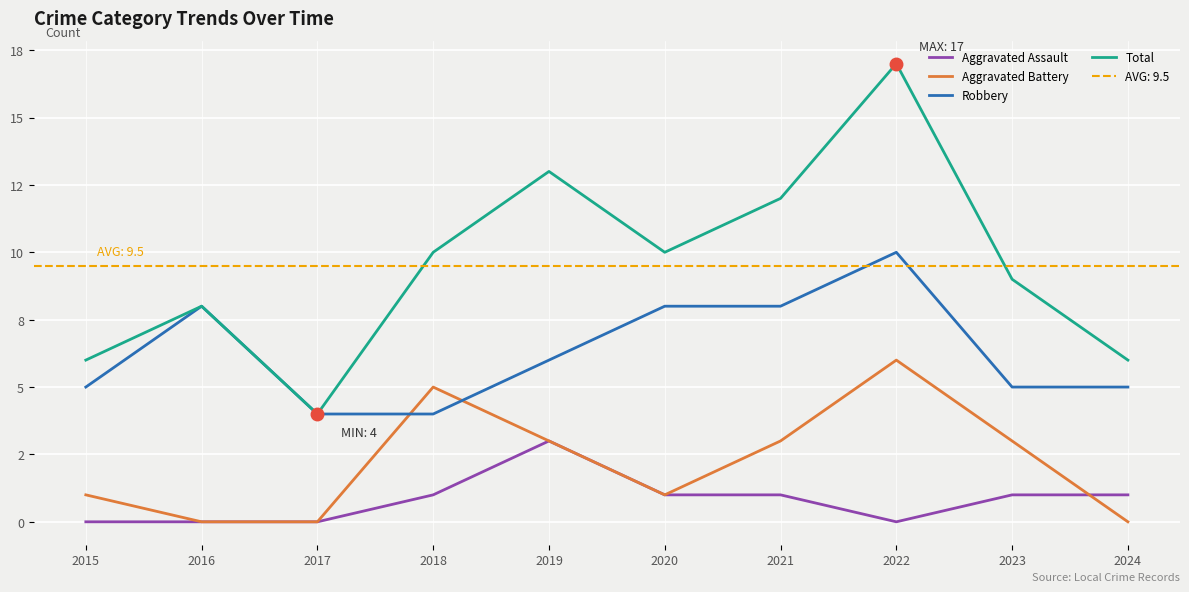

In Total, how many points are higher than both neighbors (excluding endpoints)?

3